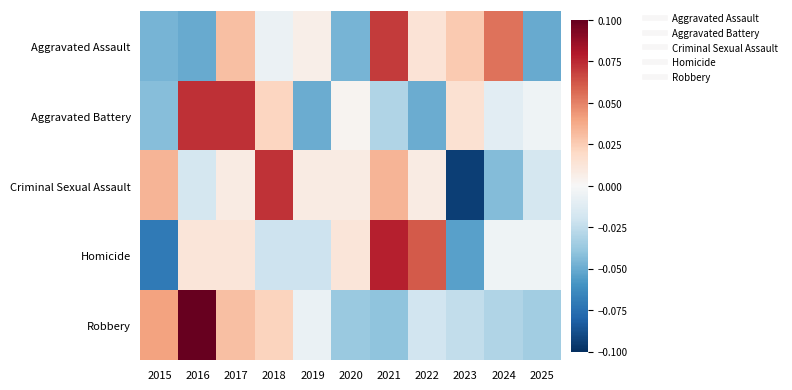

Reading left to right, what are all the values shown in this chart?

Aggravated Assault: 2015=-0.0	2016=-0.1	2017=0.0	2018=-0.0	2019=0.0	2020=-0.0	2021=0.1	2022=0.0	2023=0.0	2024=0.1	2025=-0.1
Aggravated Battery: 2015=-0.0	2016=0.1	2017=0.1	2018=0.0	2019=-0.0	2020=0.0	2021=-0.0	2022=-0.0	2023=0.0	2024=-0.0	2025=-0.0
Criminal Sexual Assault: 2015=0.0	2016=-0.0	2017=0.0	2018=0.1	2019=0.0	2020=0.0	2021=0.0	2022=0.0	2023=-0.1	2024=-0.0	2025=-0.0
Homicide: 2015=-0.1	2016=0.0	2017=0.0	2018=-0.0	2019=-0.0	2020=0.0	2021=0.1	2022=0.1	2023=-0.1	2024=-0.0	2025=-0.0
Robbery: 2015=0.0	2016=0.1	2017=0.0	2018=0.0	2019=-0.0	2020=-0.0	2021=-0.0	2022=-0.0	2023=-0.0	2024=-0.0	2025=-0.0